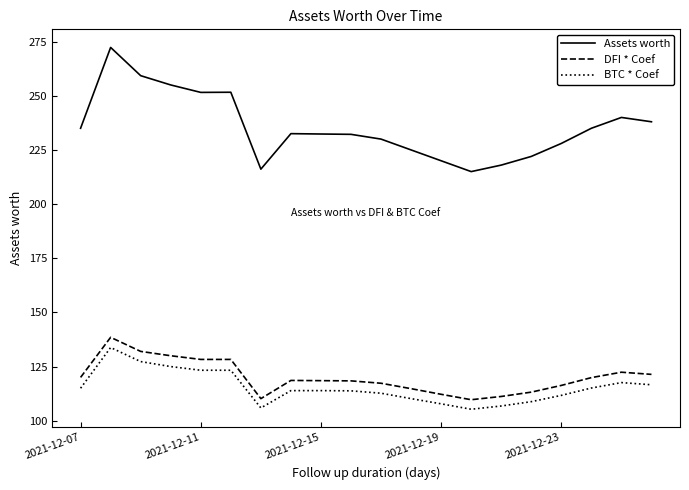

How many lines are shown in the chart?

3